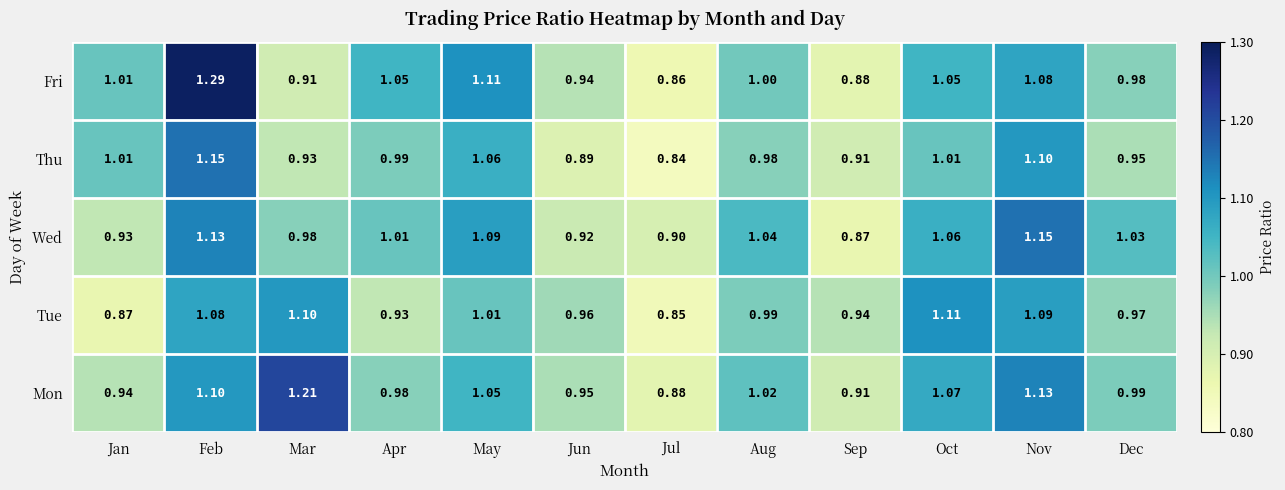

At how many categories does at least one series exceed 1?

9